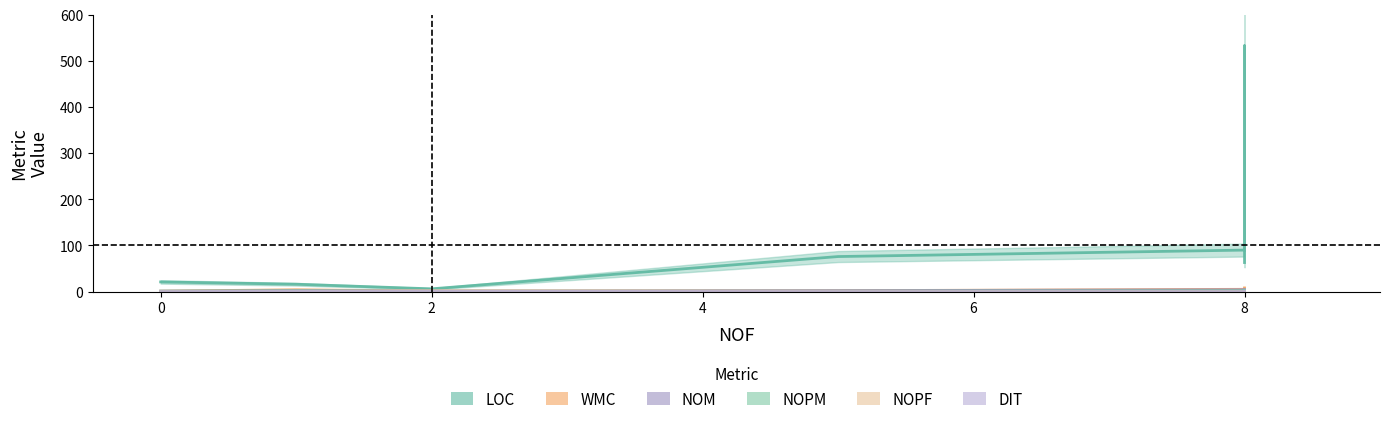

The NOM series shows 0 at 0. True or false?

False